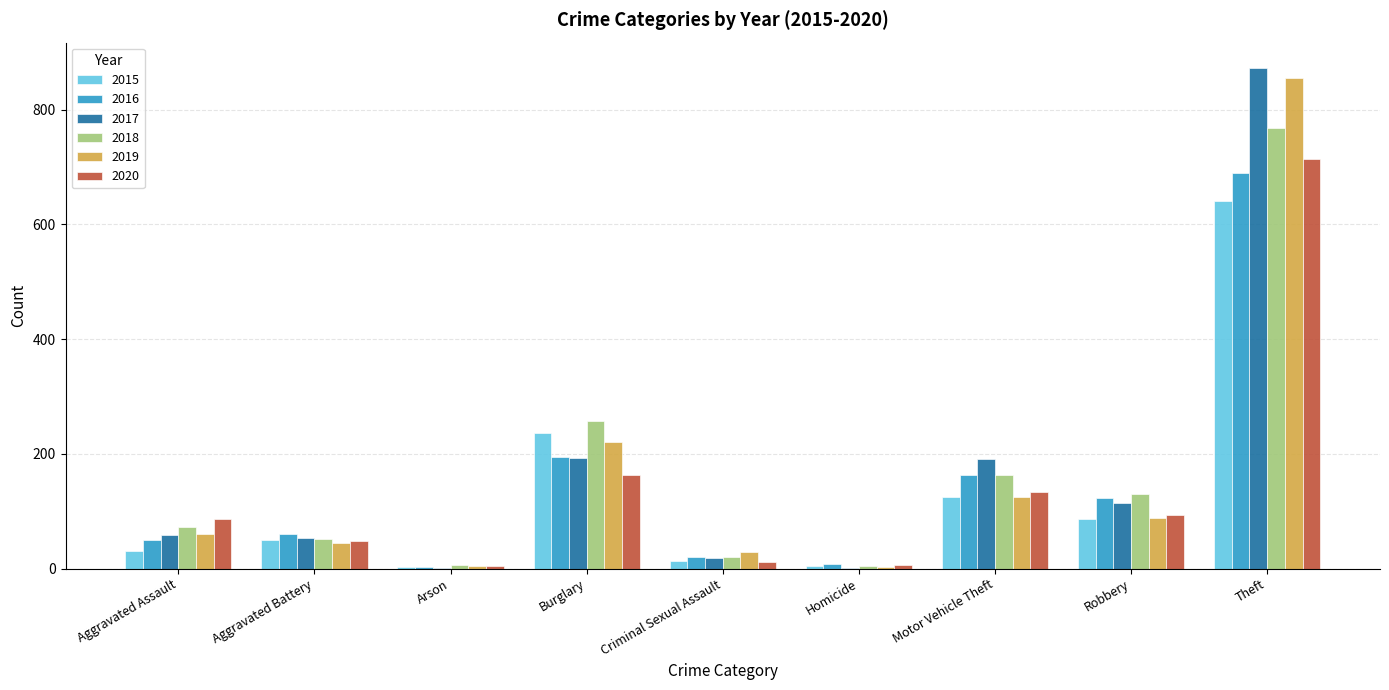

What is the sum of all 2015 values?

1190